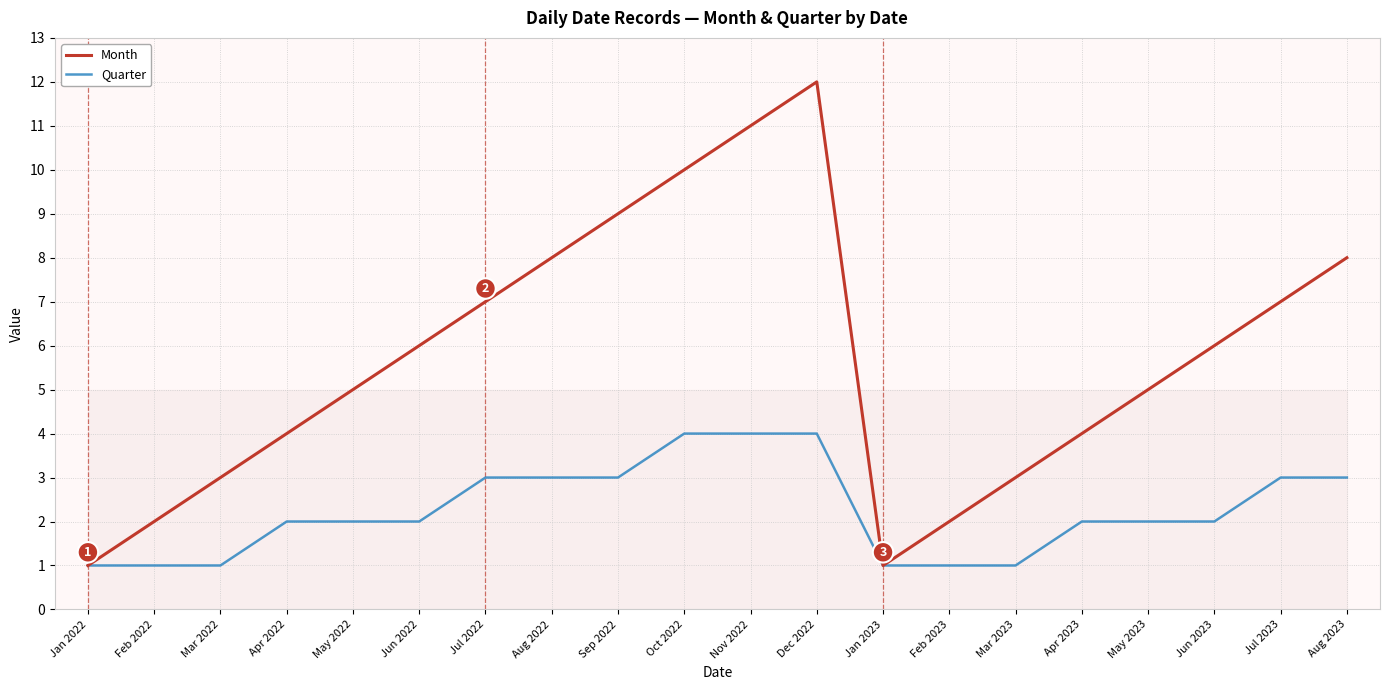

Which category has the highest value across all series?

Dec 2022